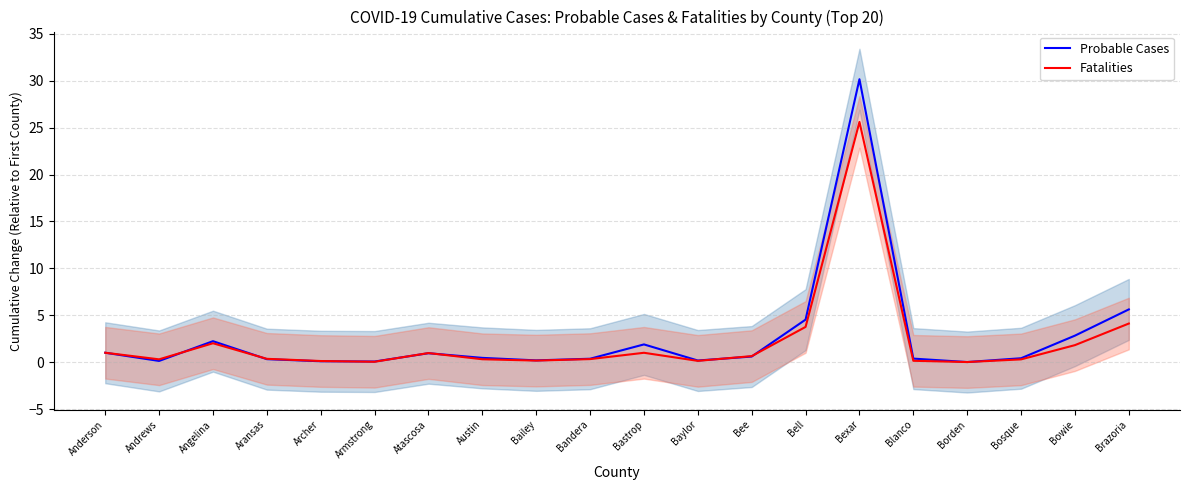

Reading left to right, what are all the values shown in this chart?

Probable Cases: Anderson=1.0	Andrews=0.1	Angelina=2.2	Aransas=0.3	Archer=0.1	Armstrong=0.1	Atascosa=0.9	Austin=0.5	Bailey=0.2	Bandera=0.4	Bastrop=1.9	Baylor=0.2	Bee=0.6	Bell=4.5	Bexar=30.2	Blanco=0.4	Borden=0.0	Bosque=0.4	Bowie=2.8	Brazoria=5.6
Fatalities: Anderson=1.0	Andrews=0.3	Angelina=2.0	Aransas=0.4	Archer=0.1	Armstrong=0.0	Atascosa=1.0	Austin=0.3	Bailey=0.2	Bandera=0.3	Bastrop=1.0	Baylor=0.1	Bee=0.6	Bell=3.8	Bexar=25.6	Blanco=0.1	Borden=0.0	Bosque=0.3	Bowie=1.8	Brazoria=4.1